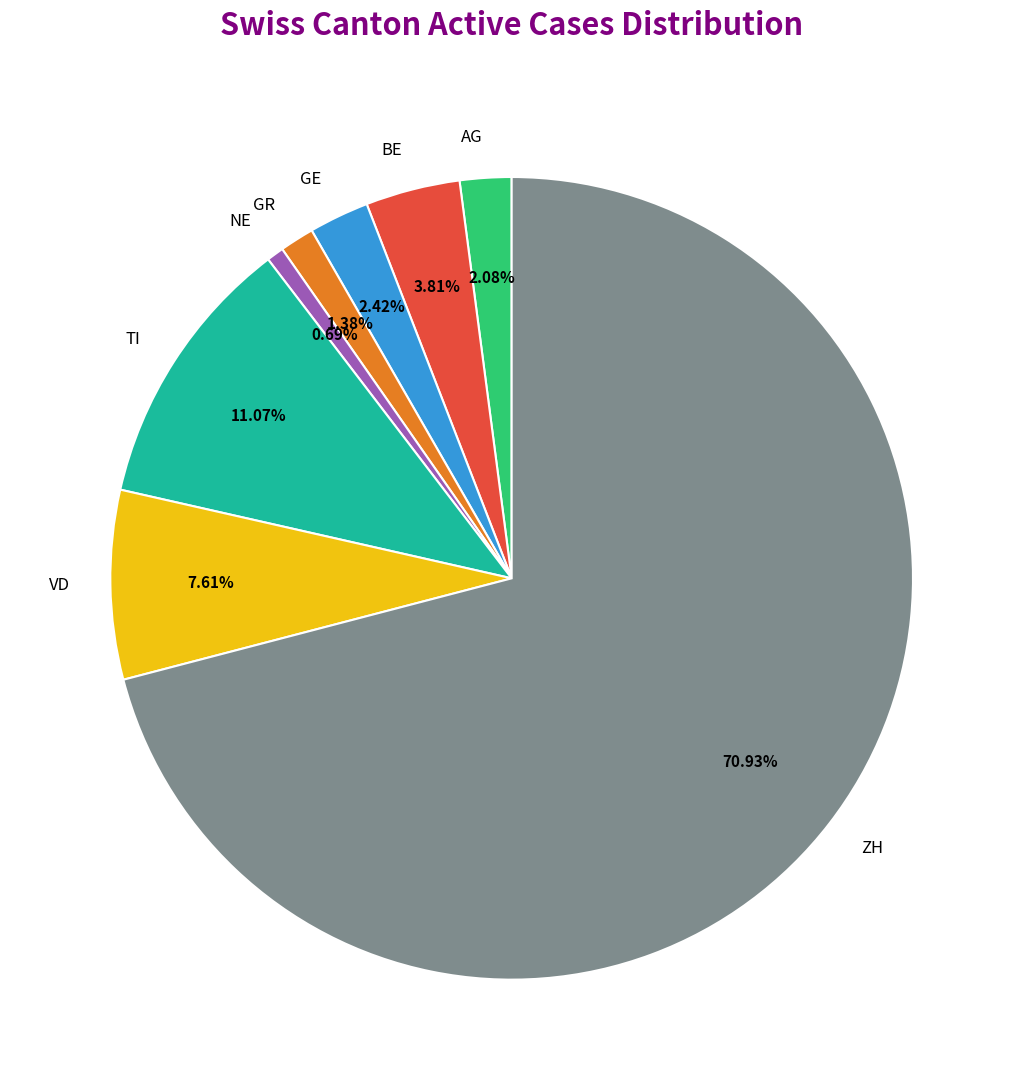

To the nearest percent, what is the average slice percentage?

12%